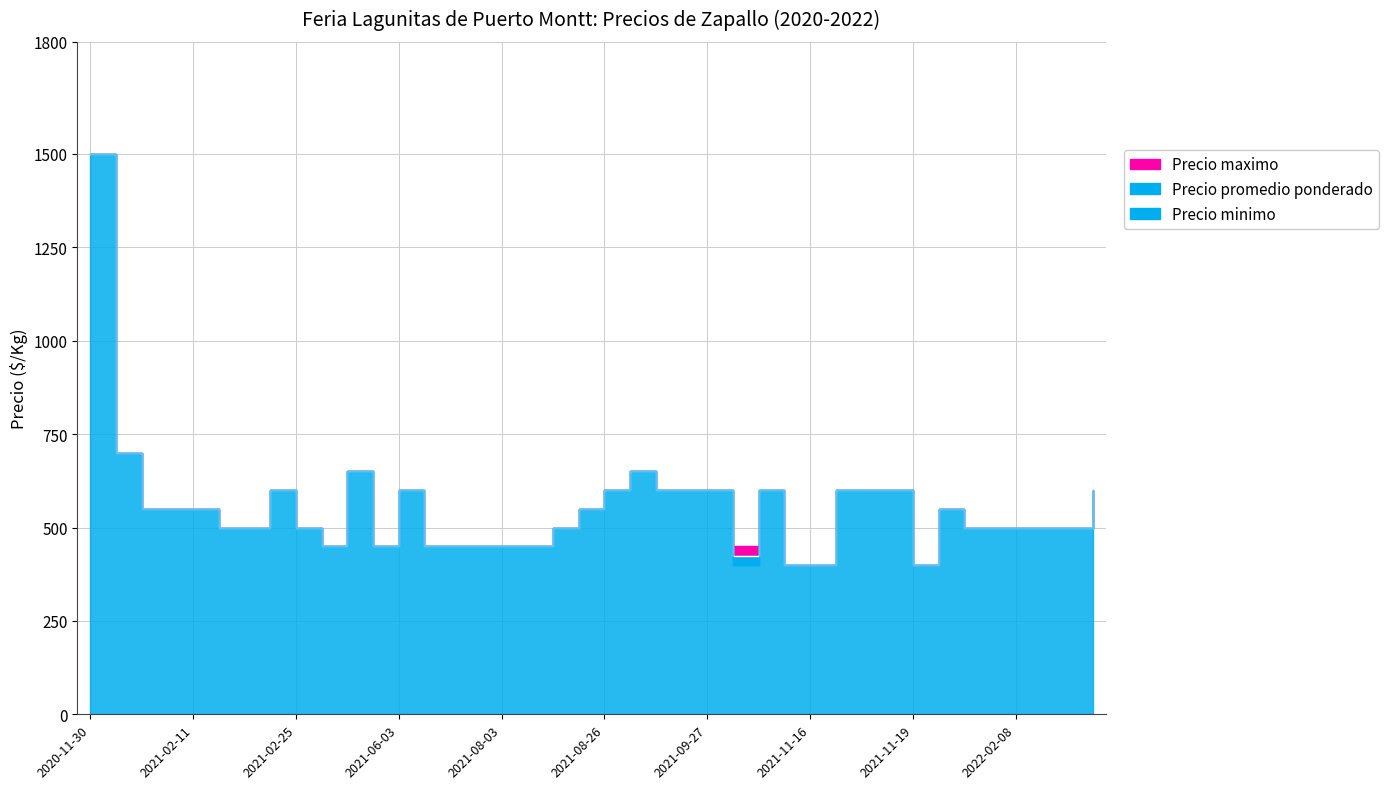

How many data points does each series have?

40